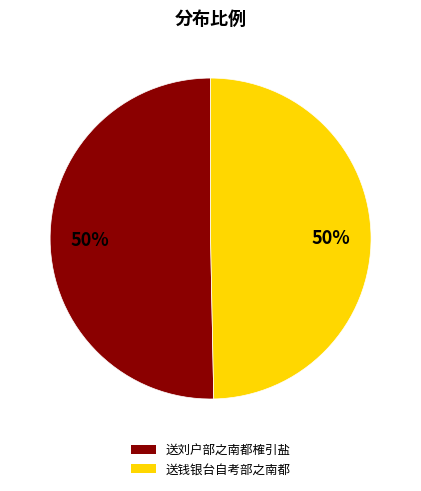

To the nearest percent, what is the average slice percentage?

50%